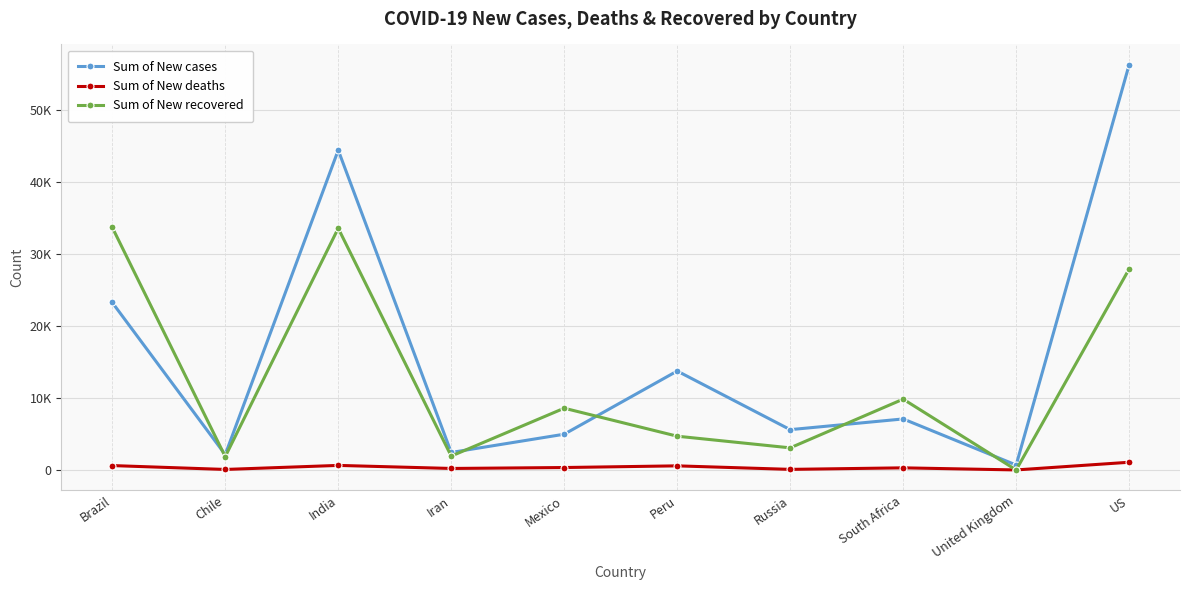

List the labels in order of Sum of New recovered value, smallest first.

United Kingdom, Chile, Iran, Russia, Peru, Mexico, South Africa, US, India, Brazil